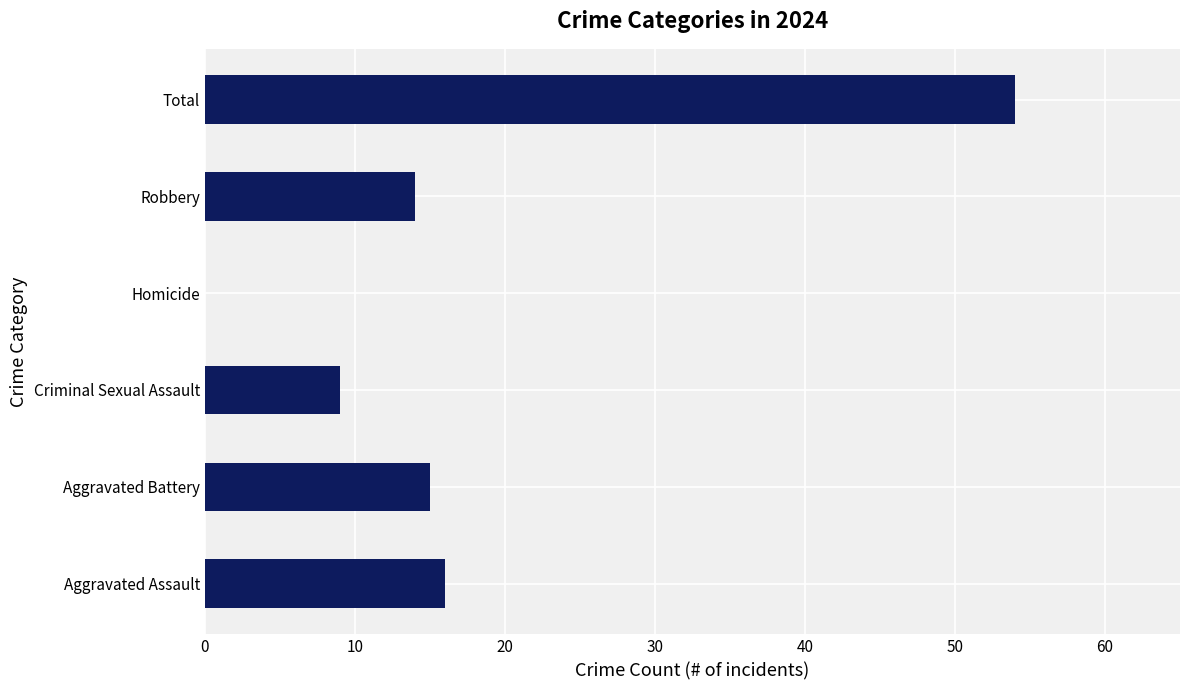

What is the sum of all values?

108